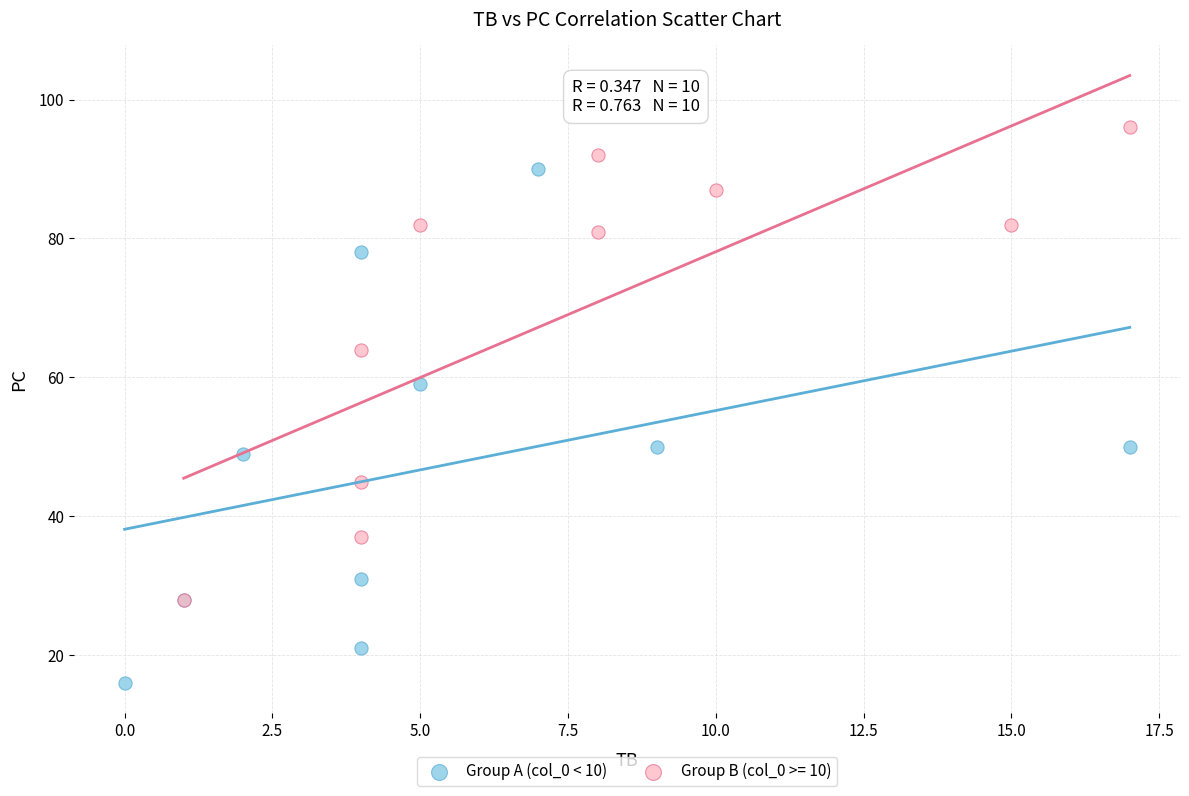

Which series contains the highest Y value?

Group B (col_0 >= 10)